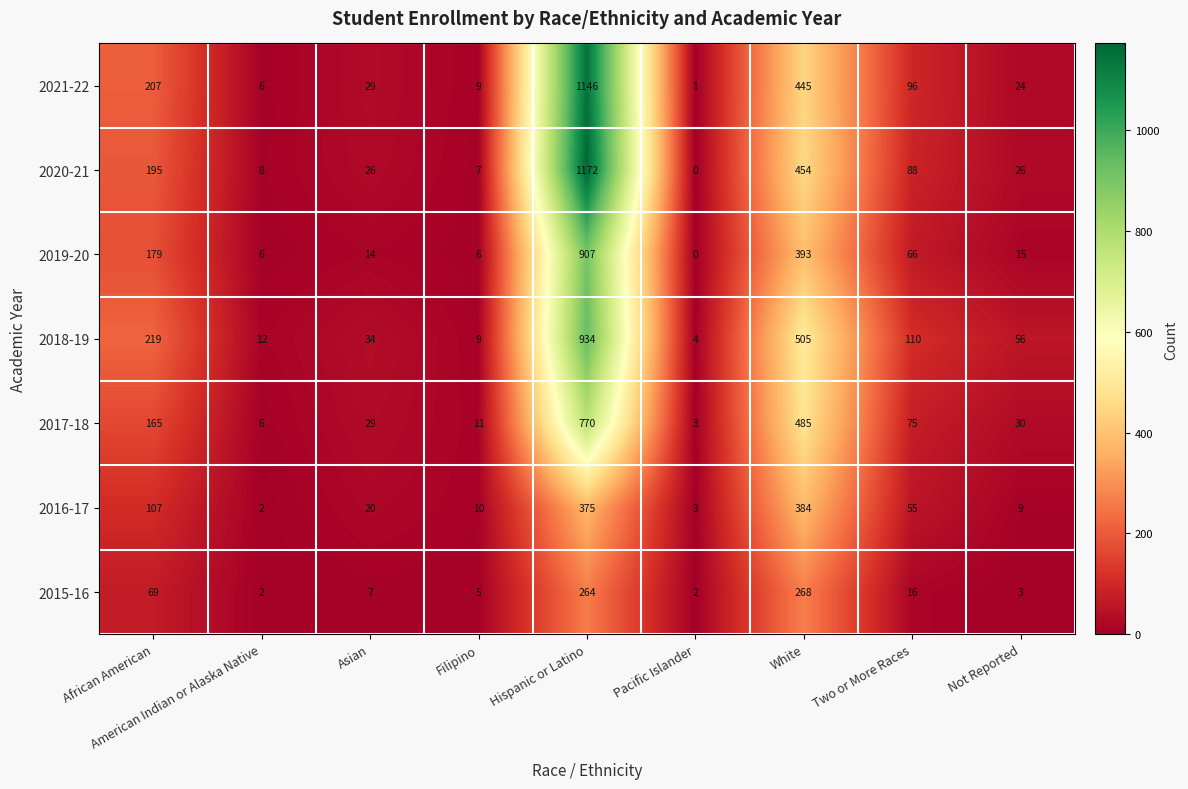

What is the sum of the 2019-20 values at African American and Two or More Races?

245